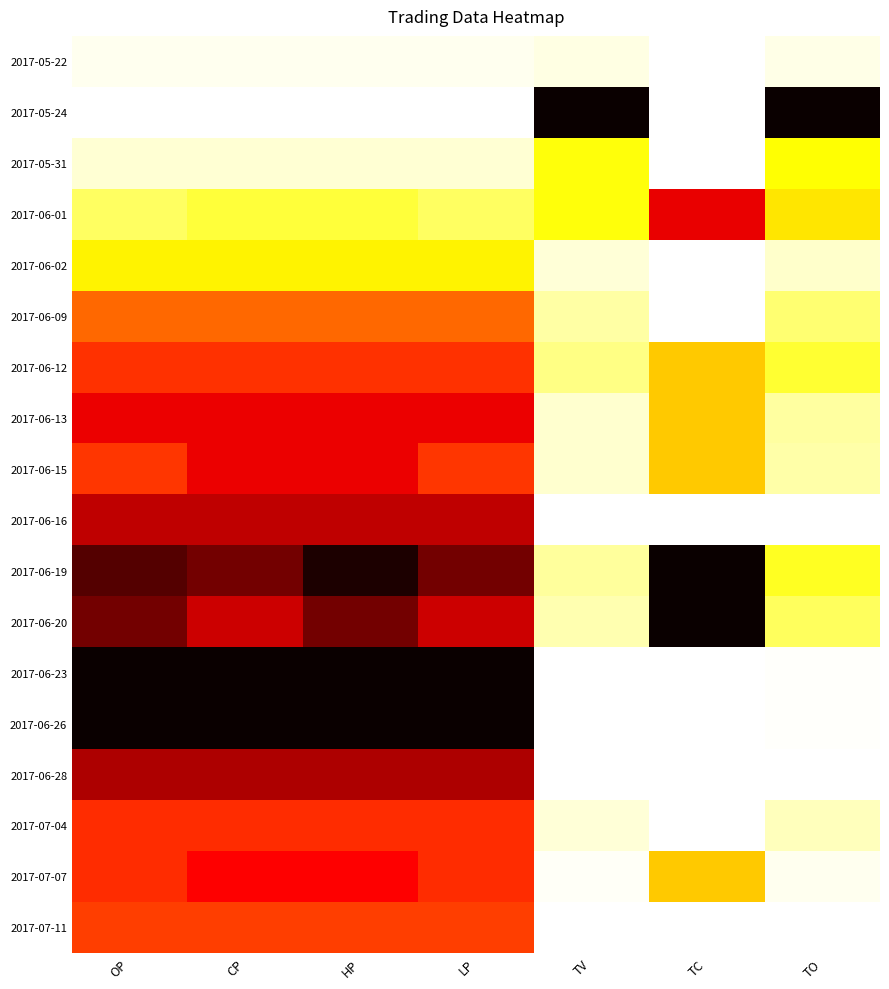

What is the maximum value shown in the chart?

1.0